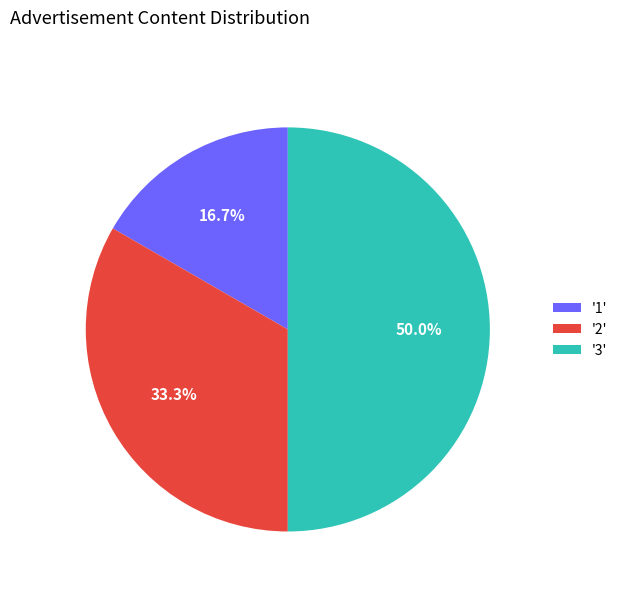

To the nearest percent, what is the average slice percentage?

33%